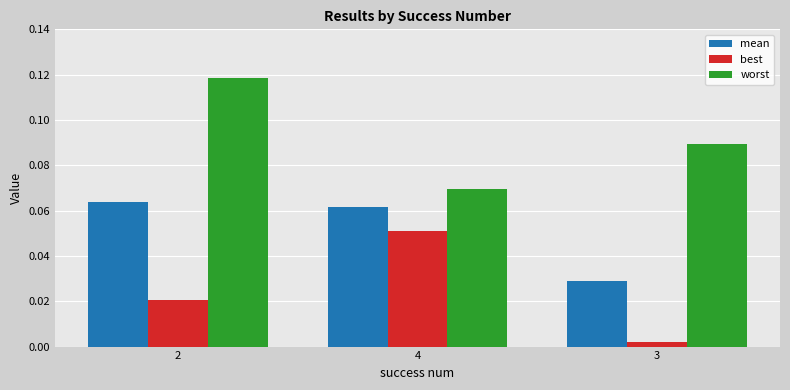

How many distinct data groups are displayed?

3